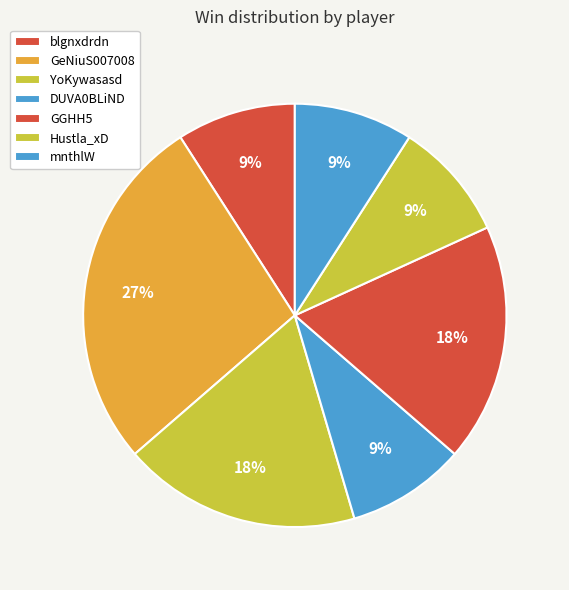

Is it true that blgnxdrdn is 9% of the pie?

True